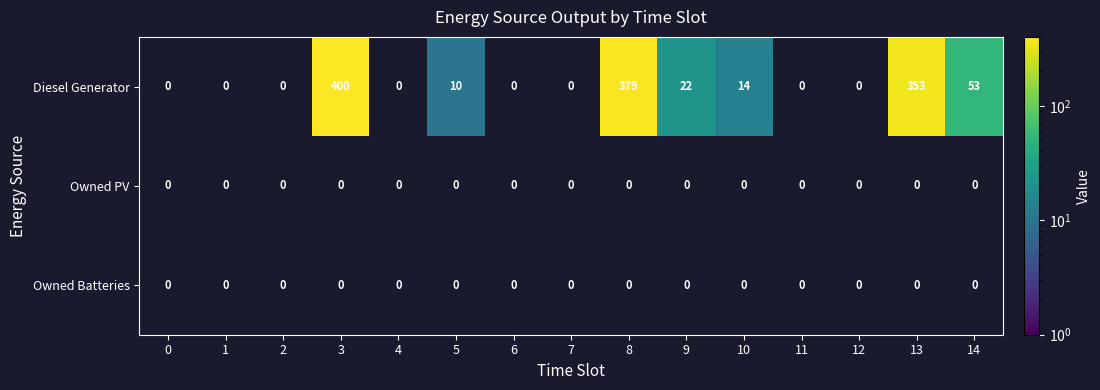

At 14, list the series in order from smallest to largest.

Diesel Generator, Owned PV, Owned Batteries